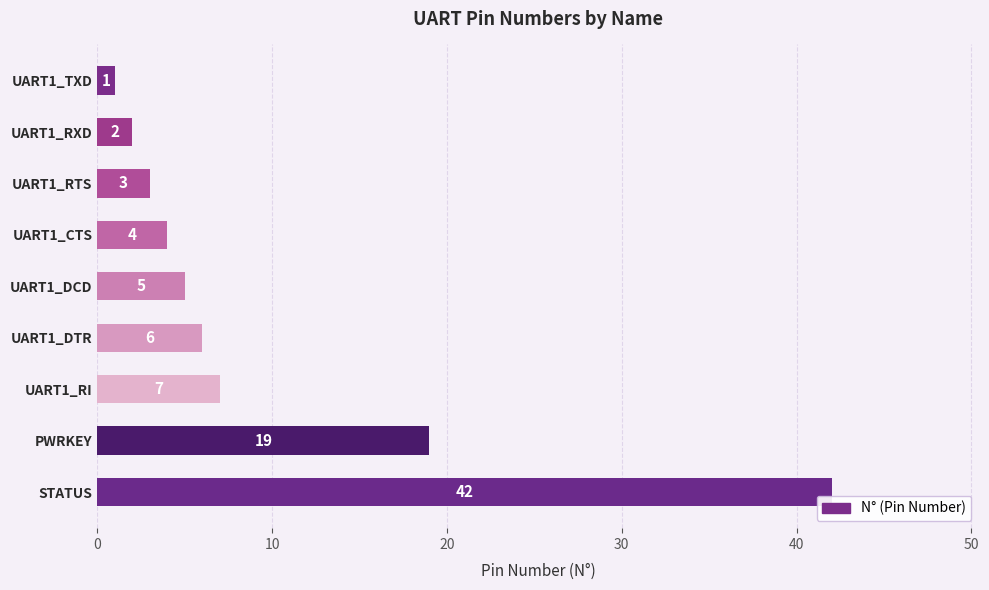

How many distinct data groups are displayed?

1